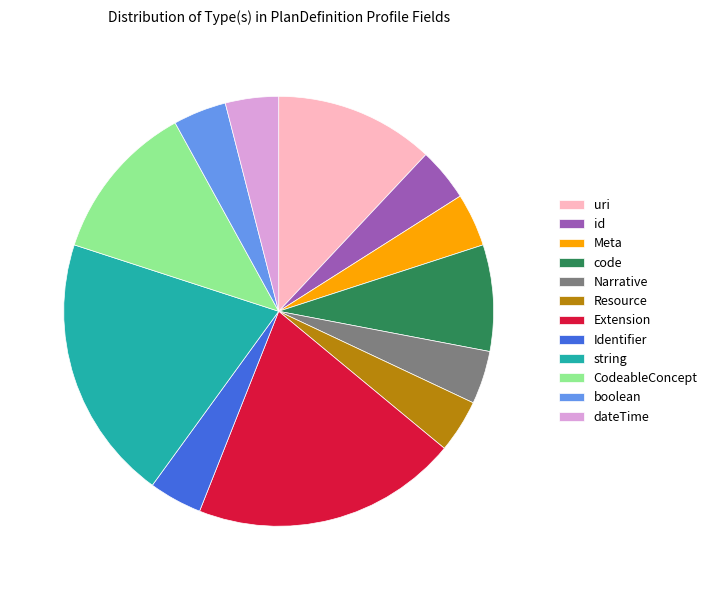

Does uri account for over 50% of the chart?

No